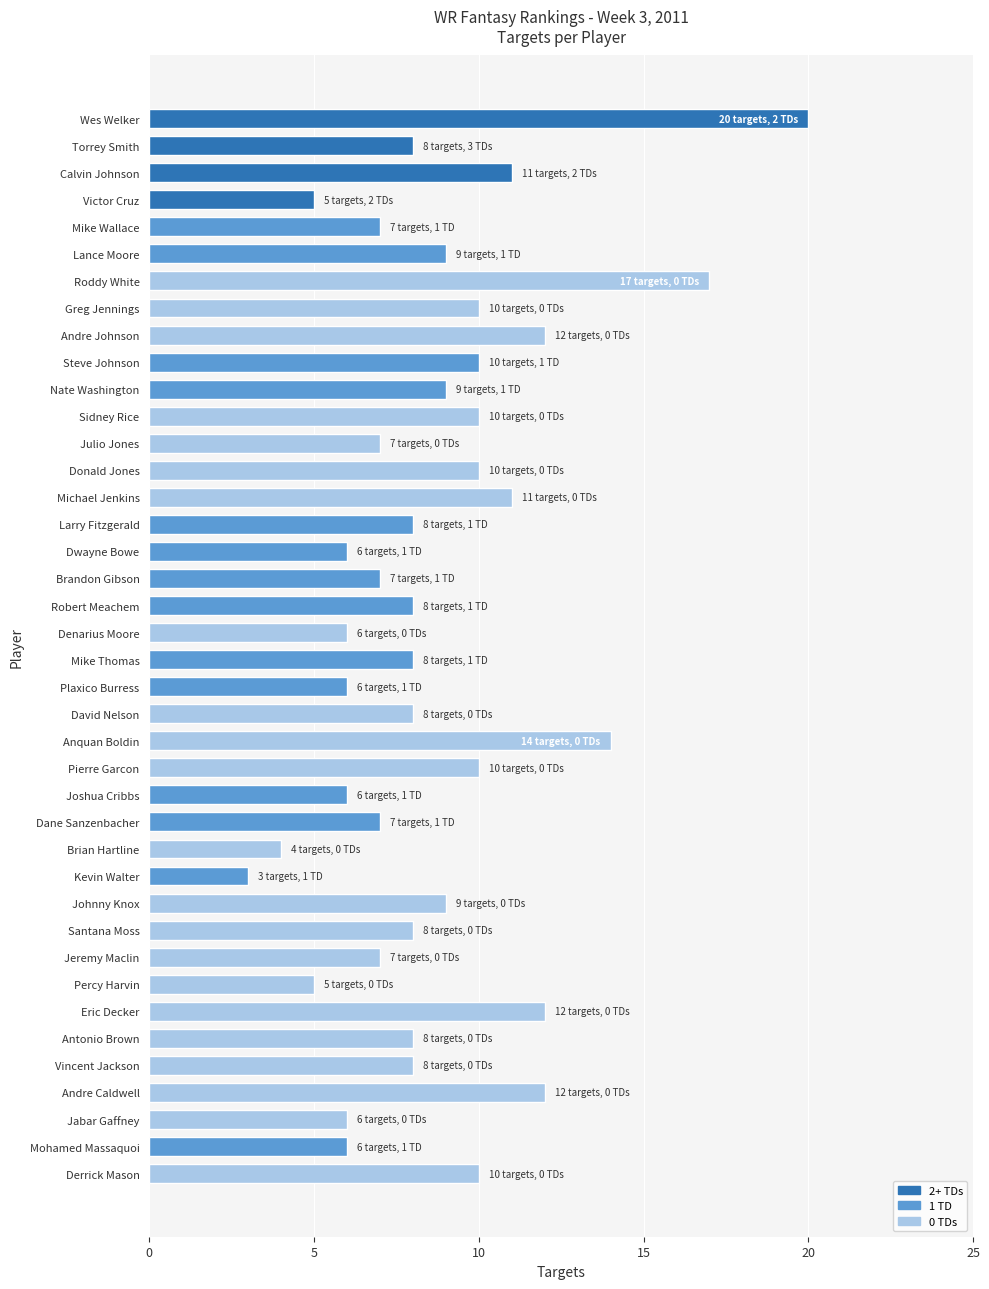

The value at Victor Cruz is 5. True or false?

True